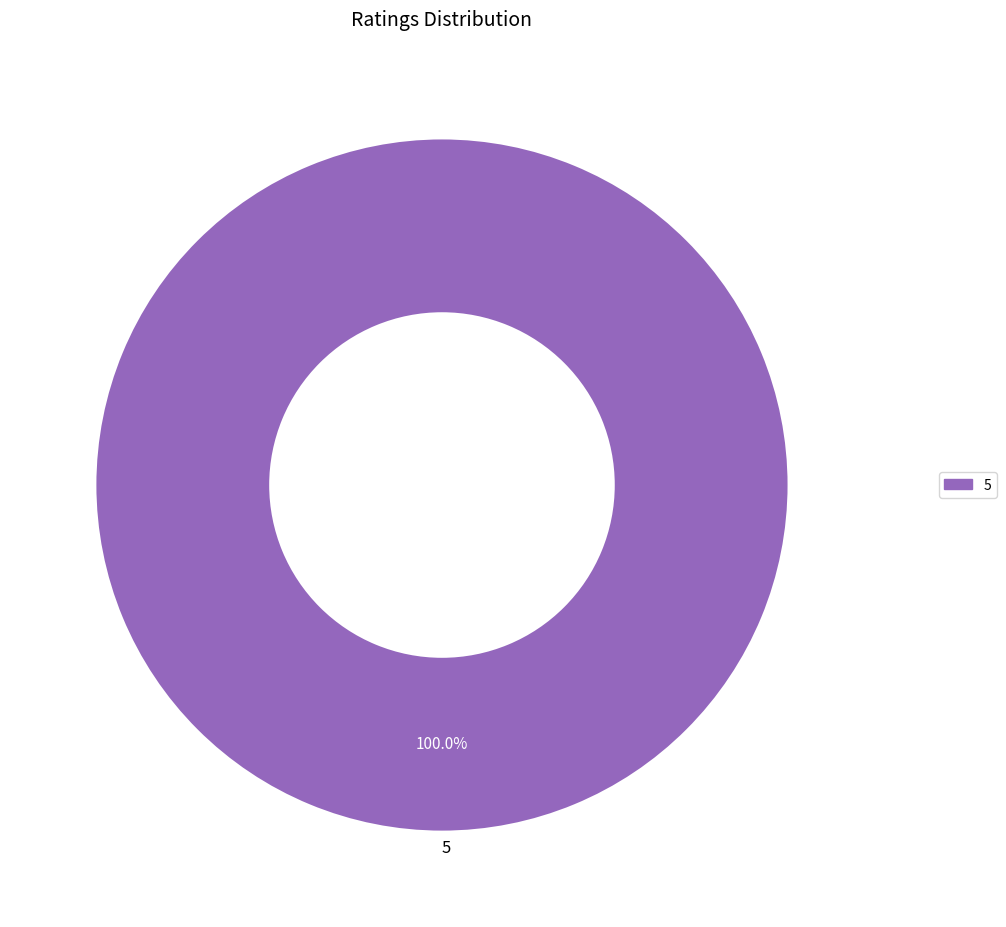

Rank the categories by value from lowest to highest.

5